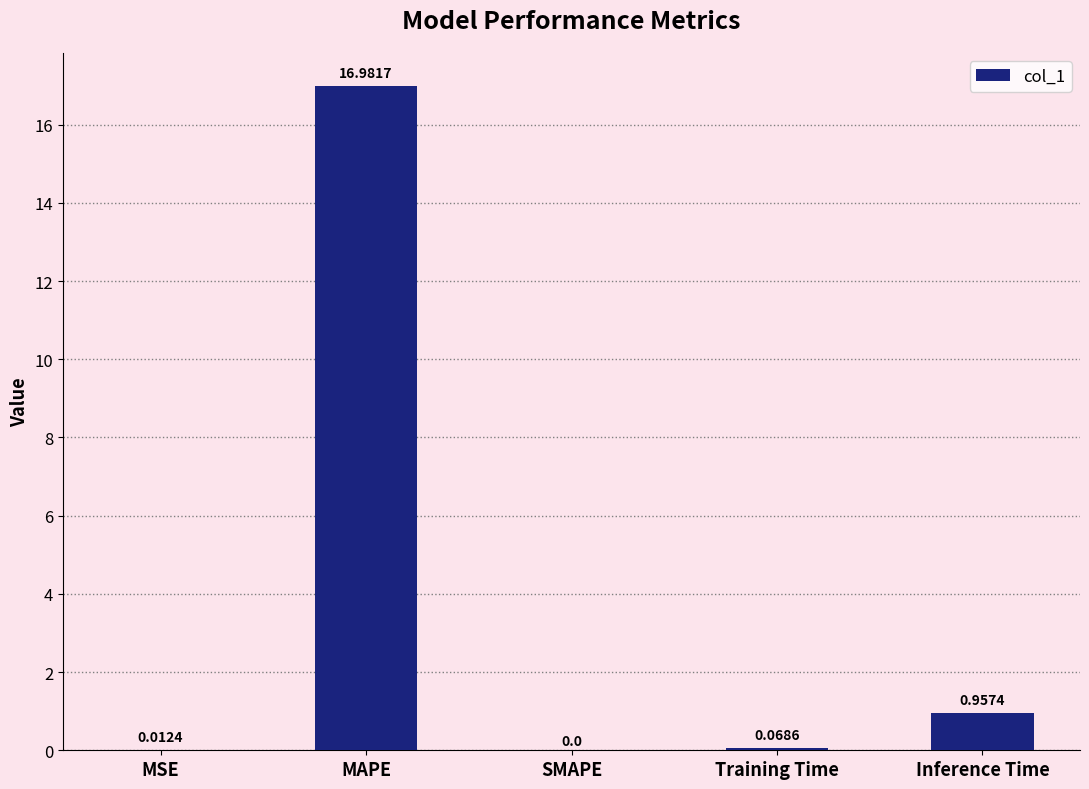

Which category has the highest value across all series?

MAPE